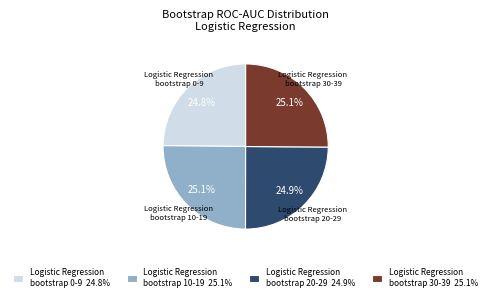

Is there a majority slice in this chart?

No